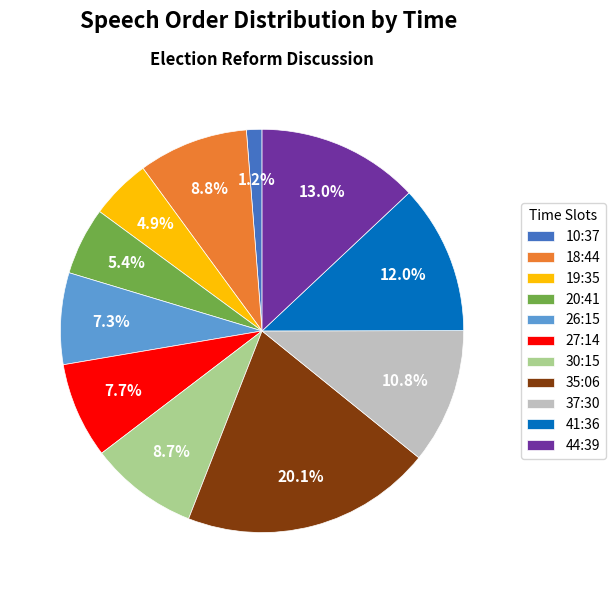

Is it true that 41:36 is 3% of the pie?

False